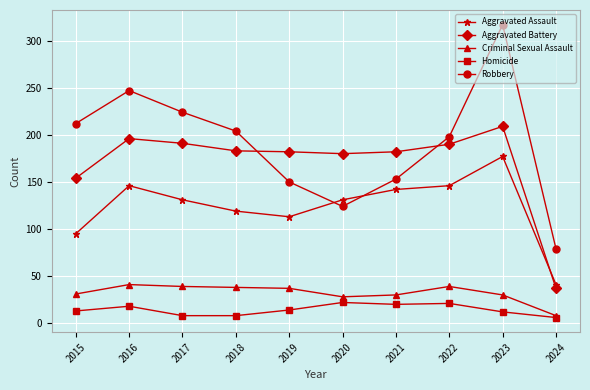

What is the value of the Robbery point at the 8th from the left?

198